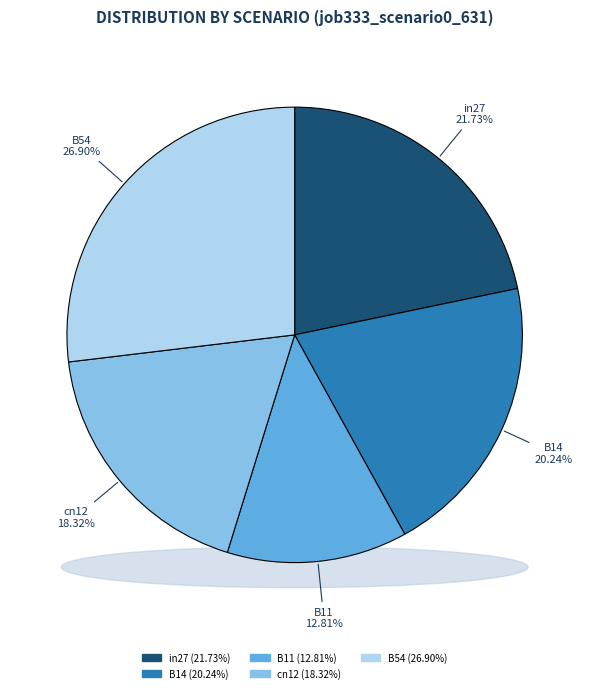

Does any single category account for the majority?

No